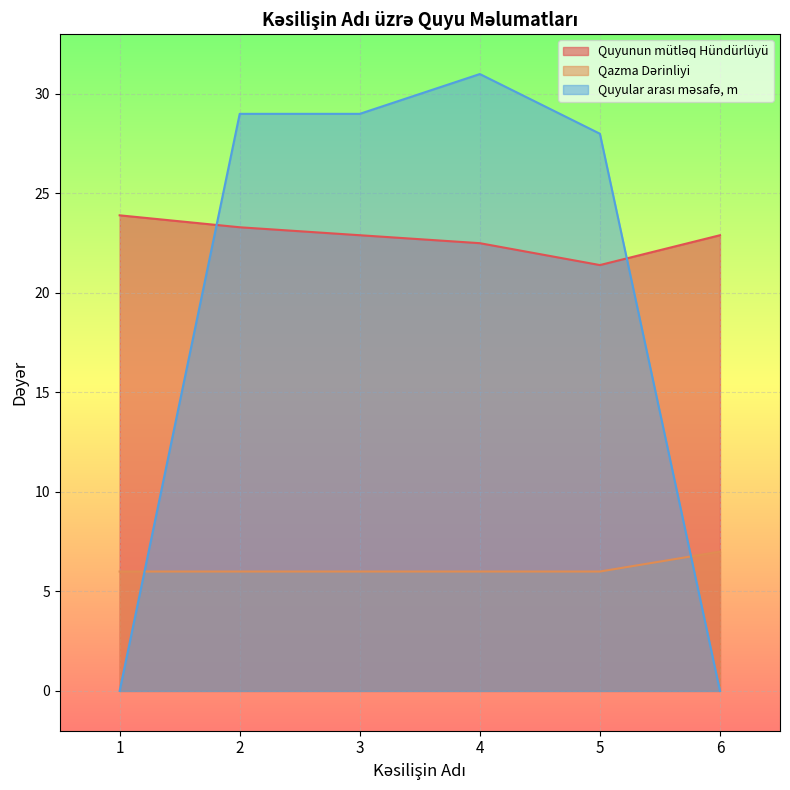

Is the value of Qazma Dərinliyi at 3 greater than the value of Quyular arası məsafə, m at 6?

Yes